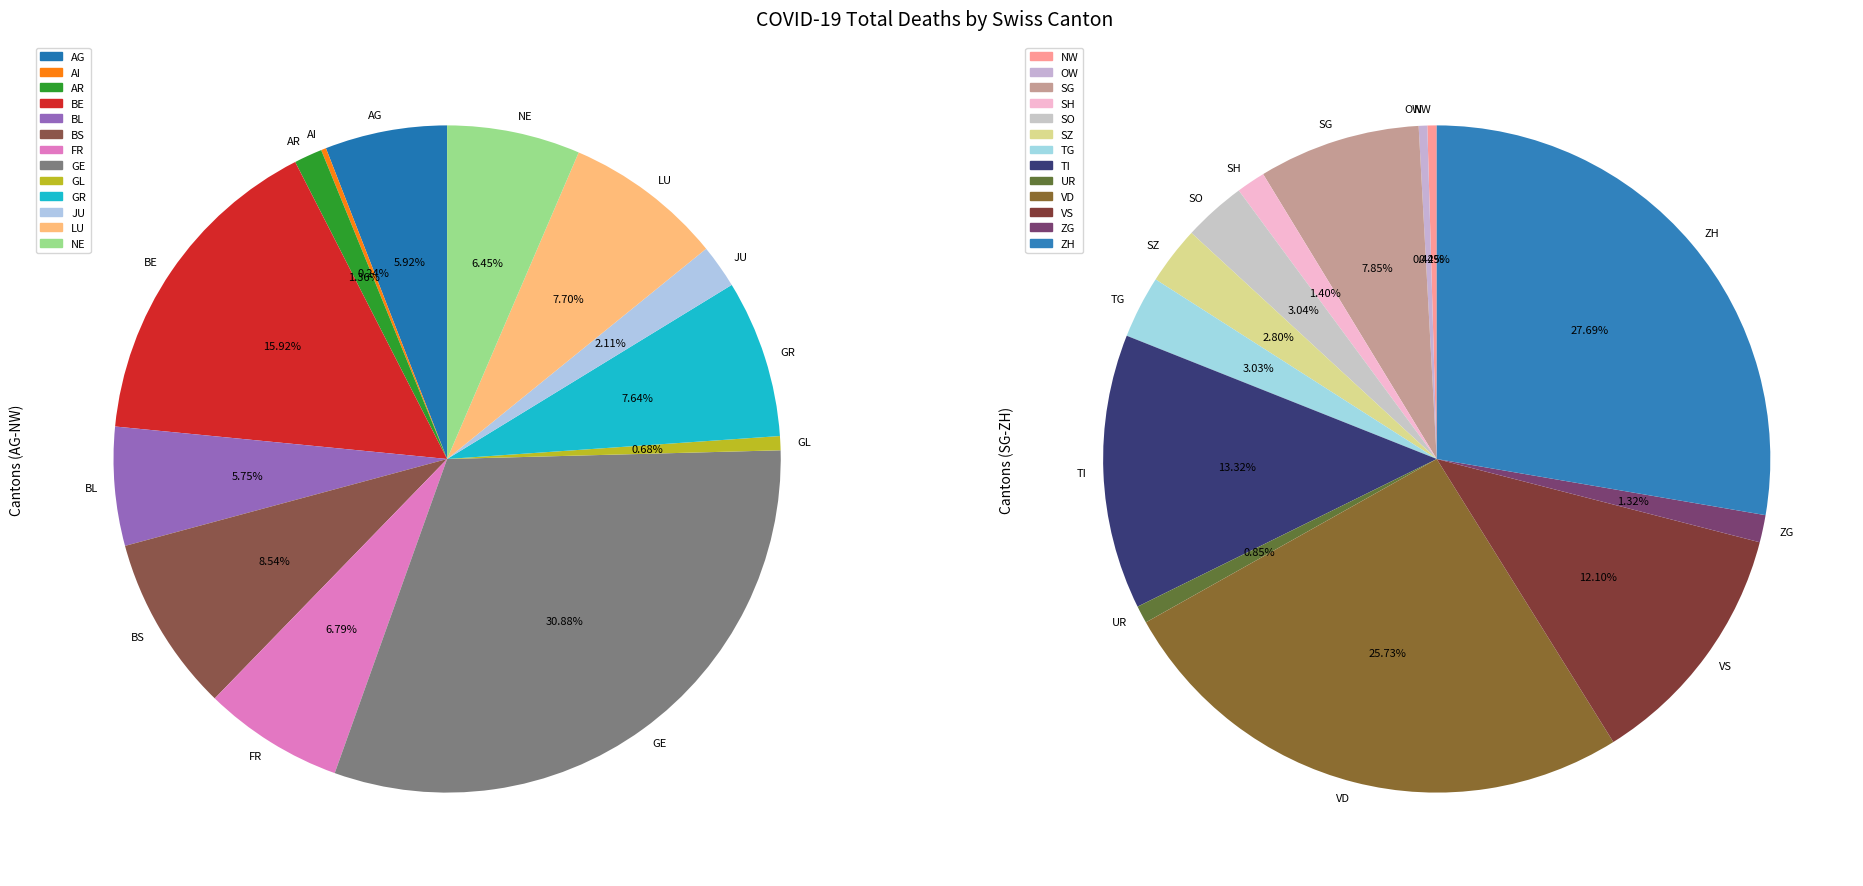

How many segments does this pie chart have?

26